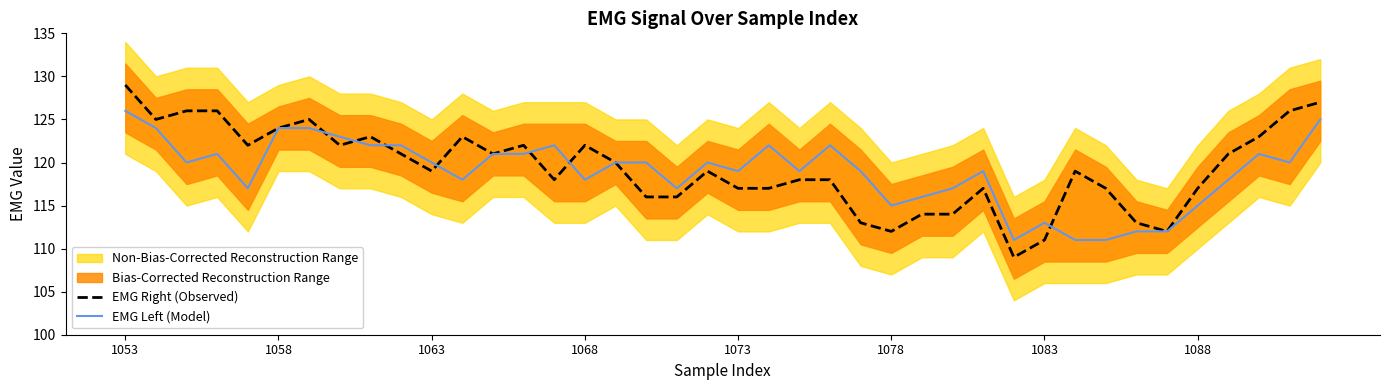

What is the lowest value of the EMG Left (Model) series?

111